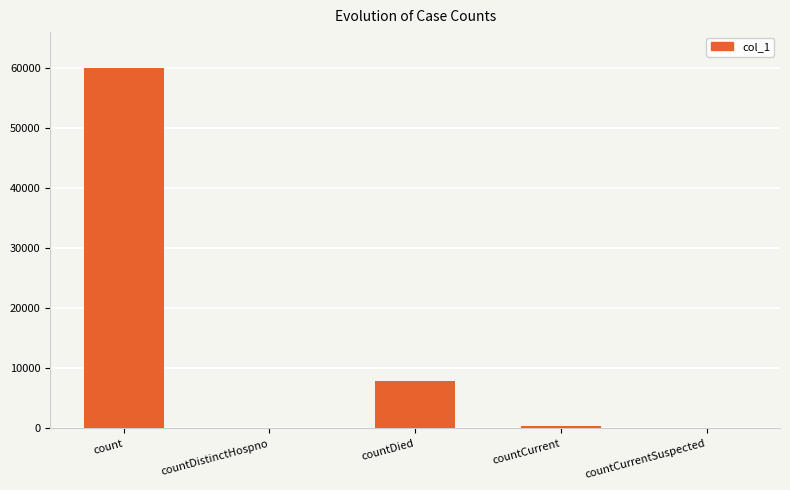

Does the chart contain stacked bars?

No